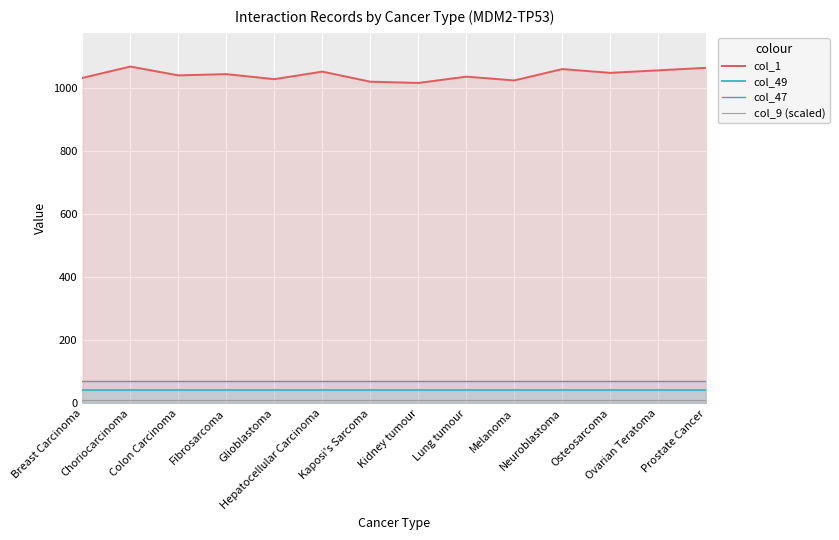

True or false: col_49 and col_9 (scaled) cross at least once.

False